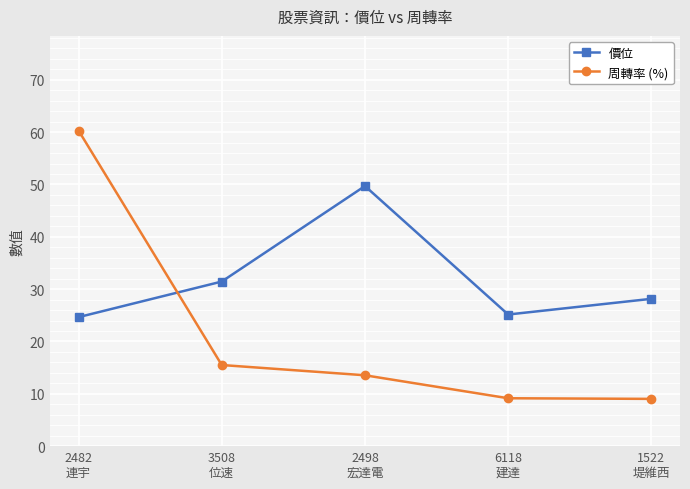

Which series changed the most between 2498
宏達電 and 1522
堤維西?

價位